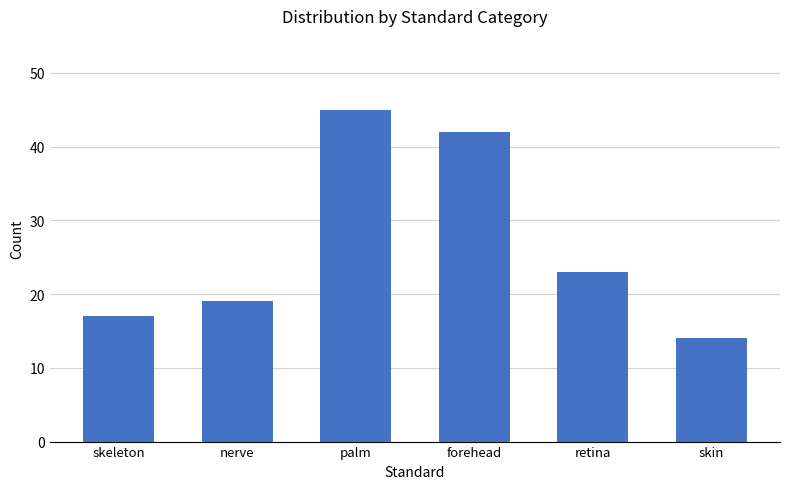

Does the chart contain stacked bars?

No